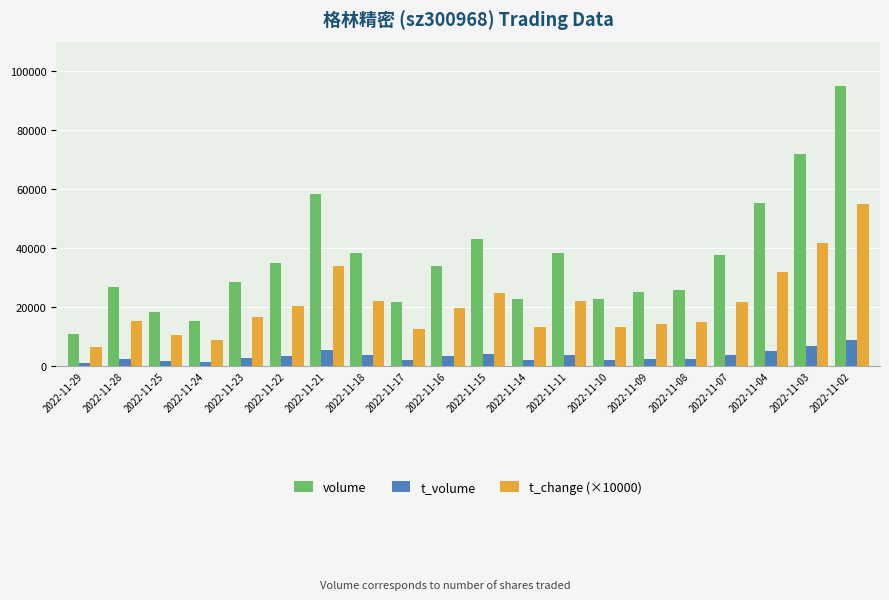

True or false: volume has a value of 8663.2 at 2022-11-28.

False